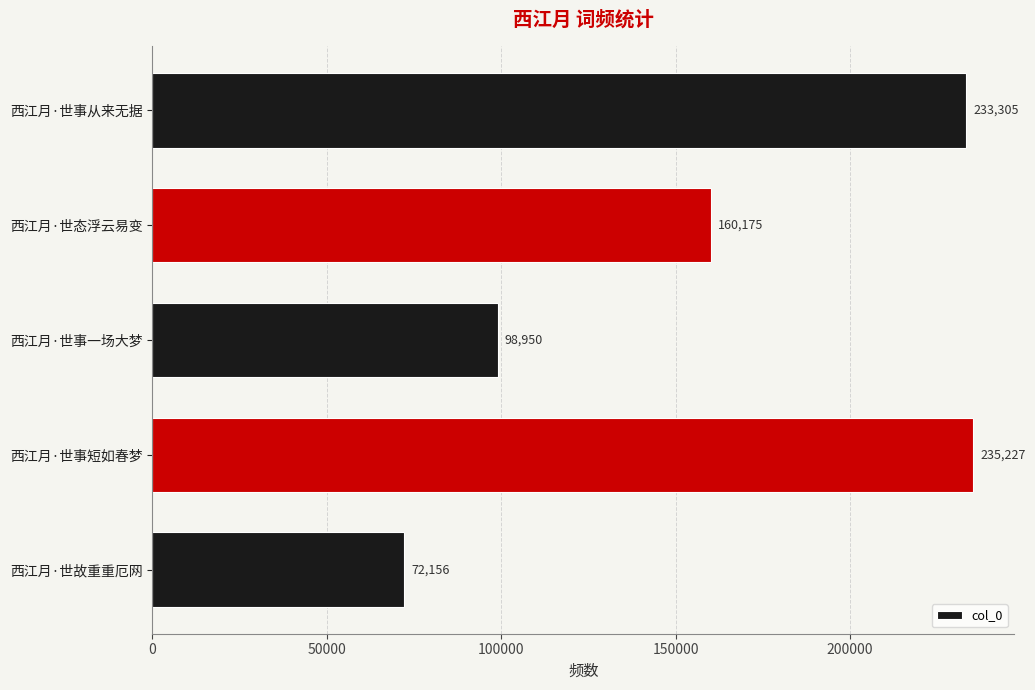

What is the average value?

159963